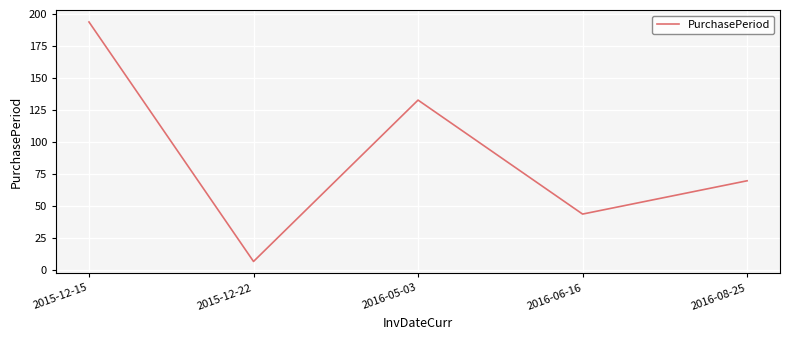

How many interior local peaks (higher than both neighbors) does the data have?

1